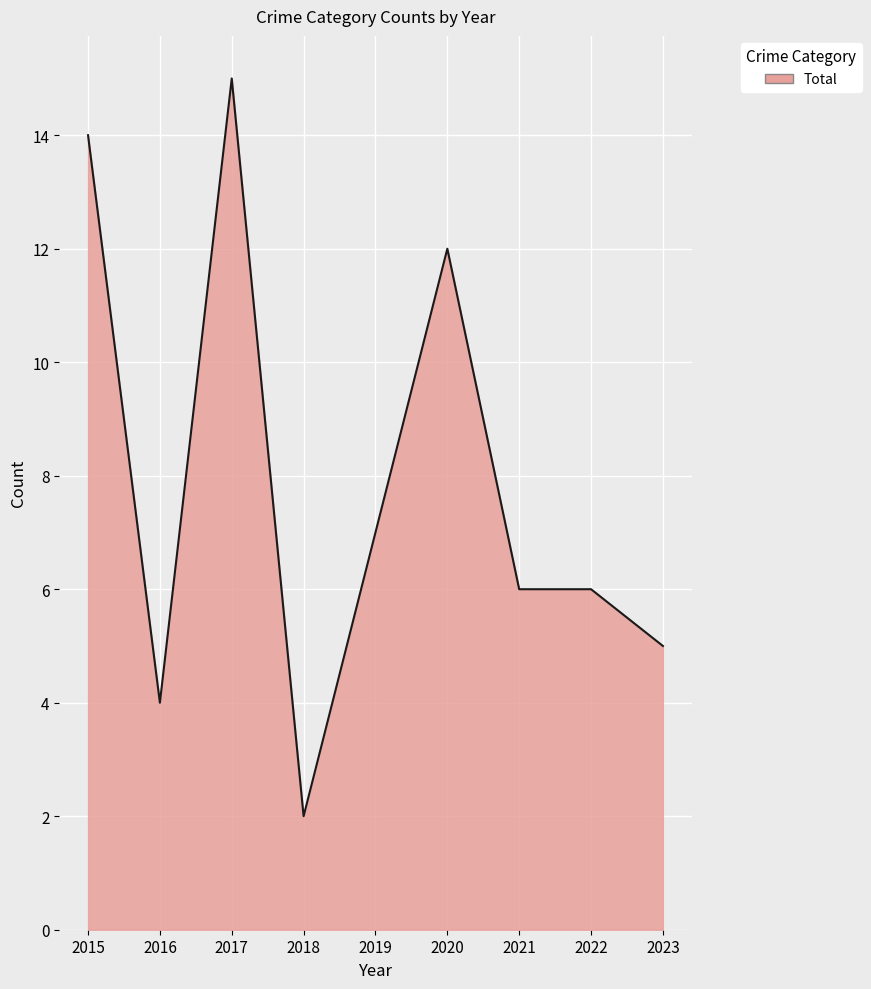

What is the greatest value displayed?

15